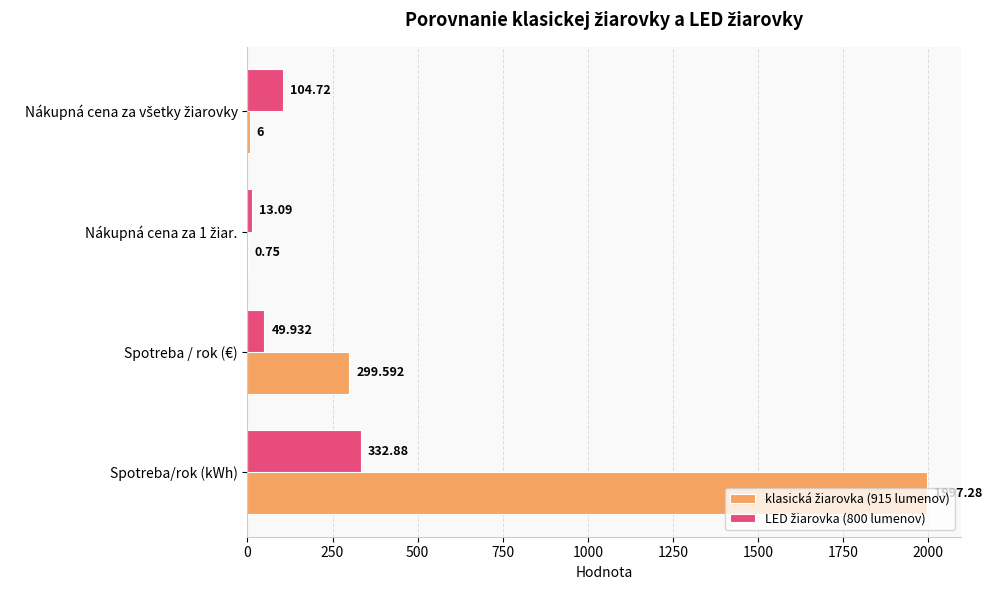

At which category is the sum across all series the highest?

Spotreba/rok (kWh)